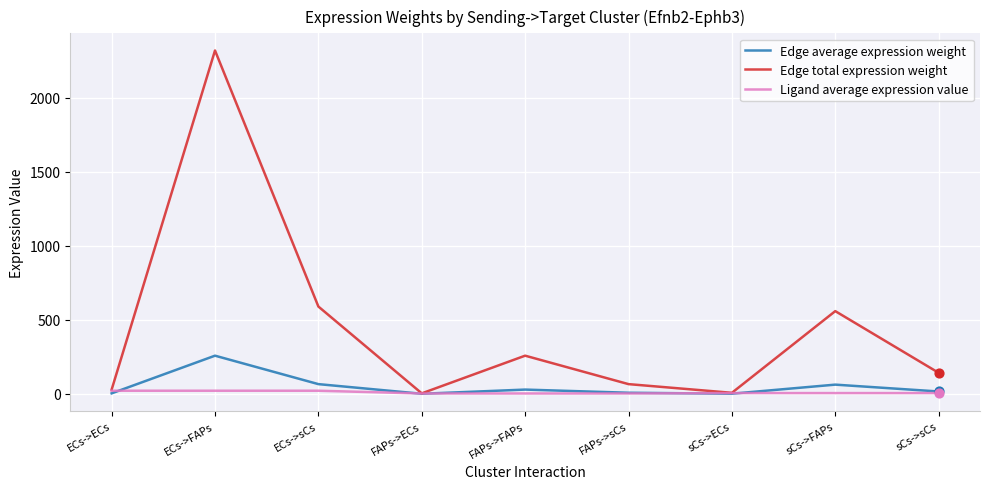

Which series has the largest range (max minus min)?

Edge total expression weight